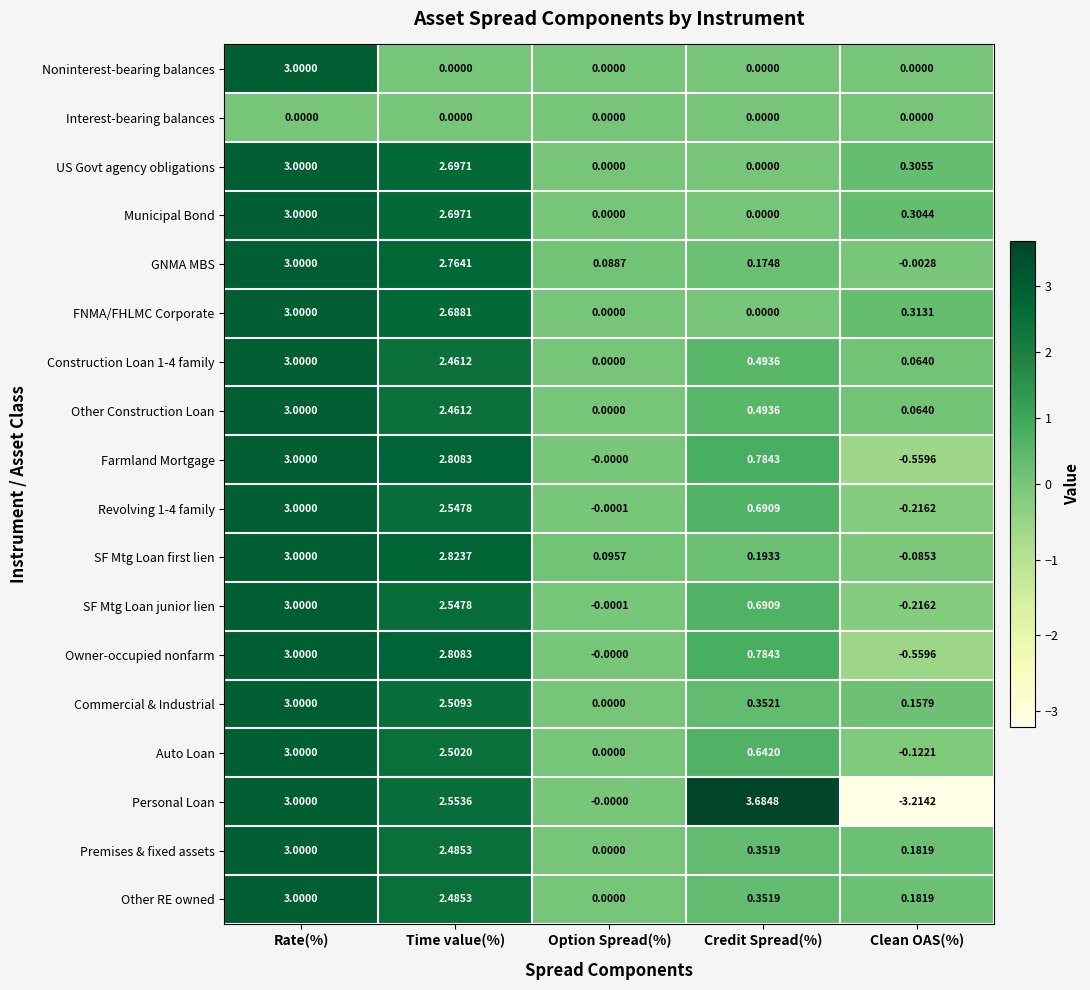

At which label is Other RE owned closest to 1?

Credit Spread(%)